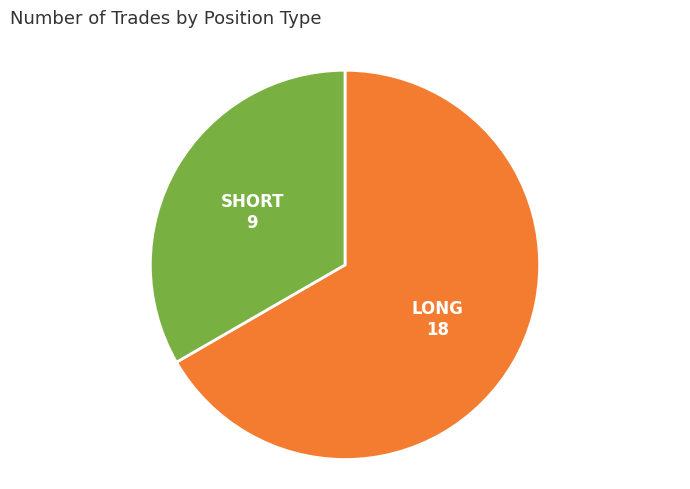

Is there any slice that represents more than half of the pie?

Yes